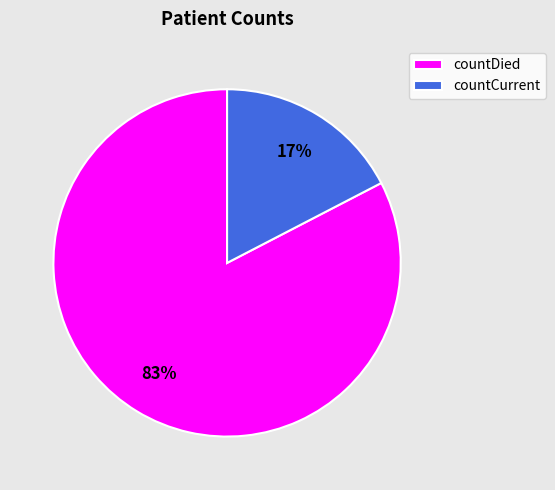

Which slice is the smallest?

countCurrent